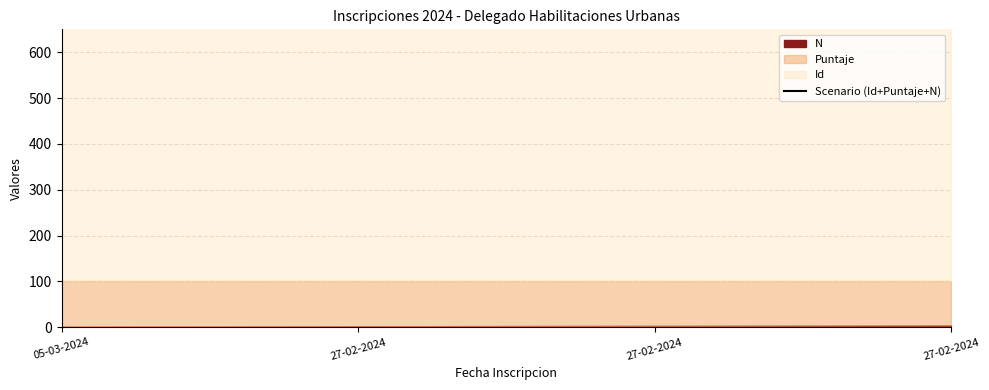

Count the values in the range 679 to 681.

3